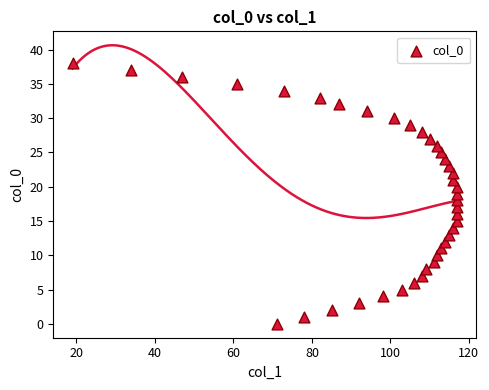

What is the range of Y values (max minus min)?

38